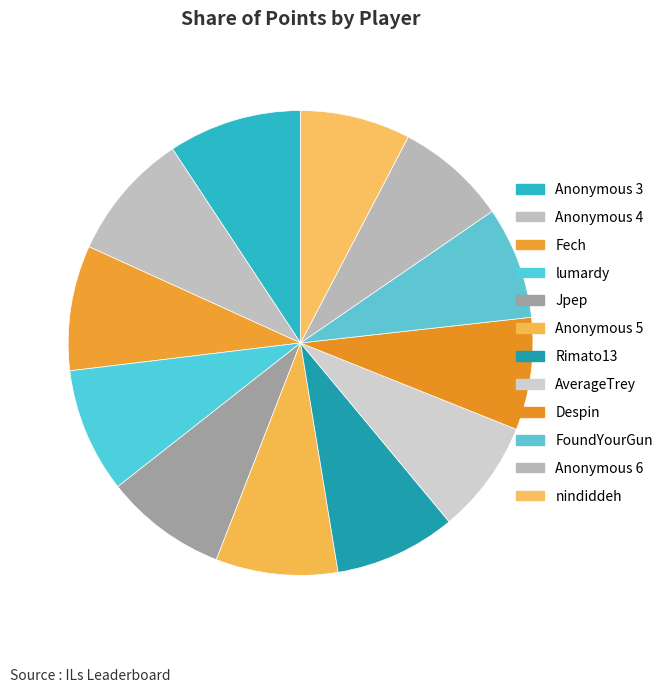

How many segments does this pie chart have?

12